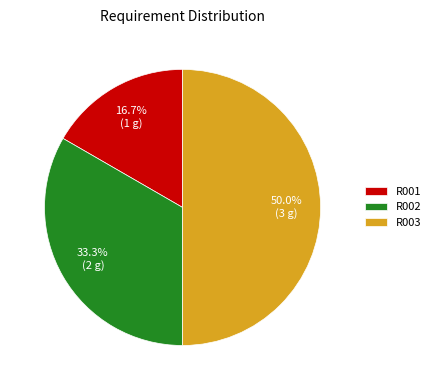

What percentage do R002 and R003 together represent?

83.3%